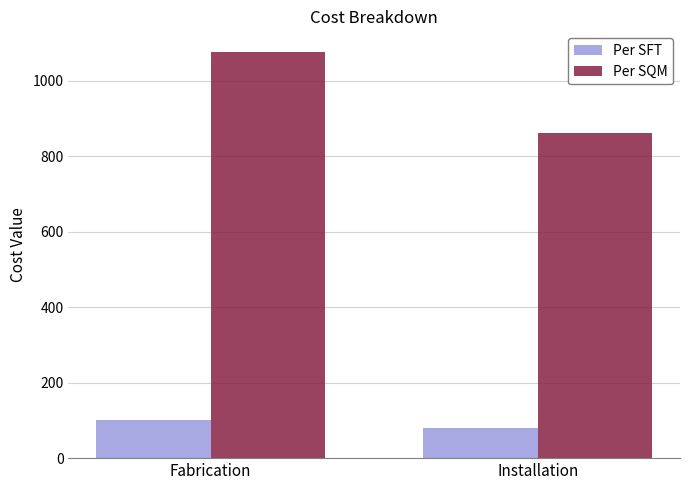

Rank the series at Fabrication from highest to lowest value.

Per SQM, Per SFT